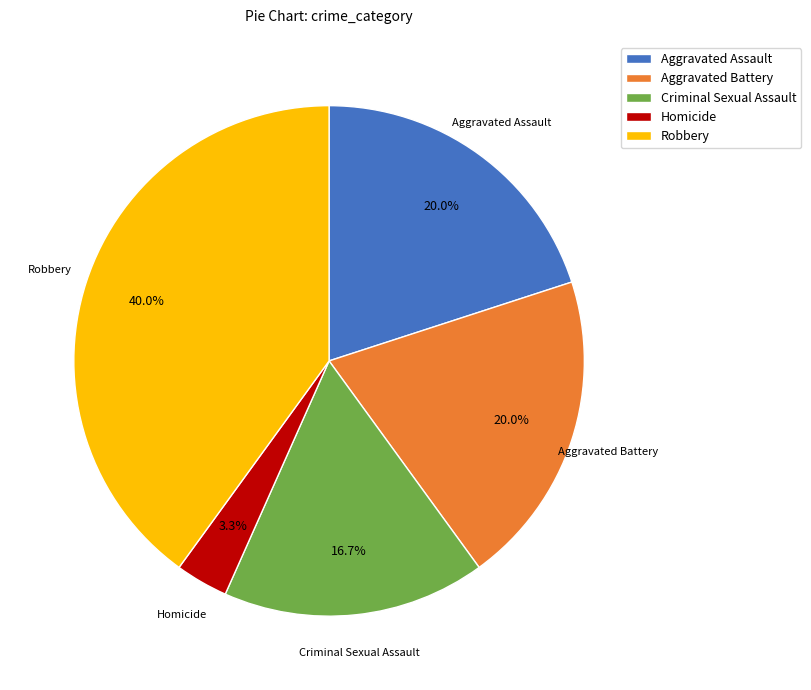

Which has a higher value, Homicide or Aggravated Battery?

Aggravated Battery